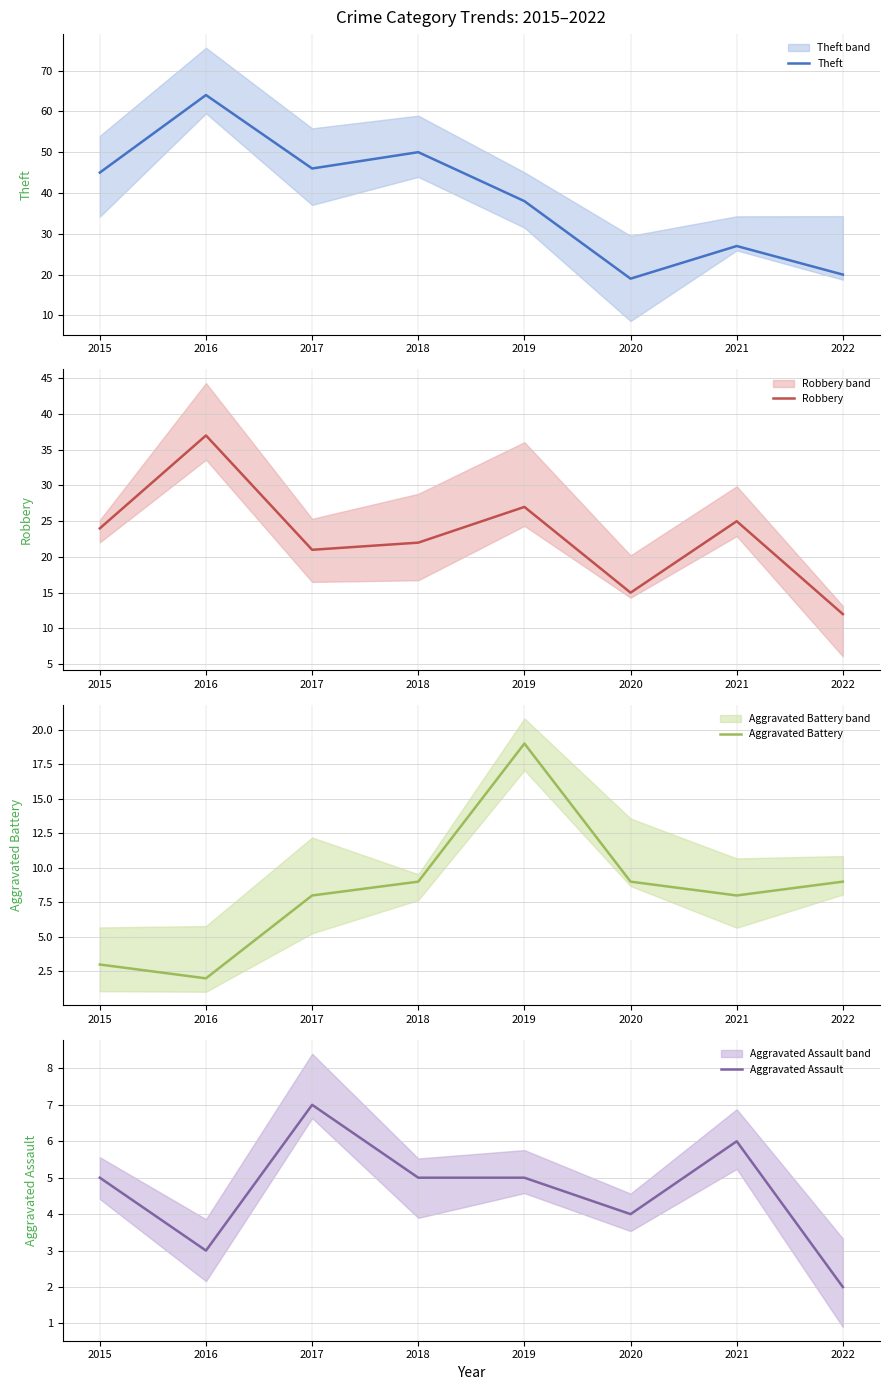

Reading right to left, transcribe all the data shown in this chart.

Theft: 2022=20	2021=27	2020=19	2019=38	2018=50	2017=46	2016=64	2015=45
Robbery: 2022=12	2021=25	2020=15	2019=27	2018=22	2017=21	2016=37	2015=24
Aggravated Battery: 2022=9	2021=8	2020=9	2019=19	2018=9	2017=8	2016=2	2015=3
Aggravated Assault: 2022=2	2021=6	2020=4	2019=5	2018=5	2017=7	2016=3	2015=5